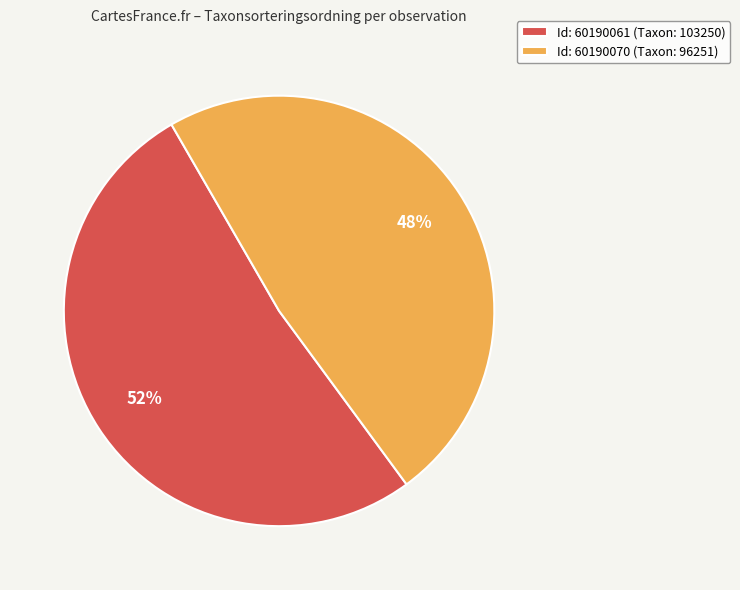

To the nearest percent, what portion does Id: 60190061 (Taxon: 103250) represent?

52%